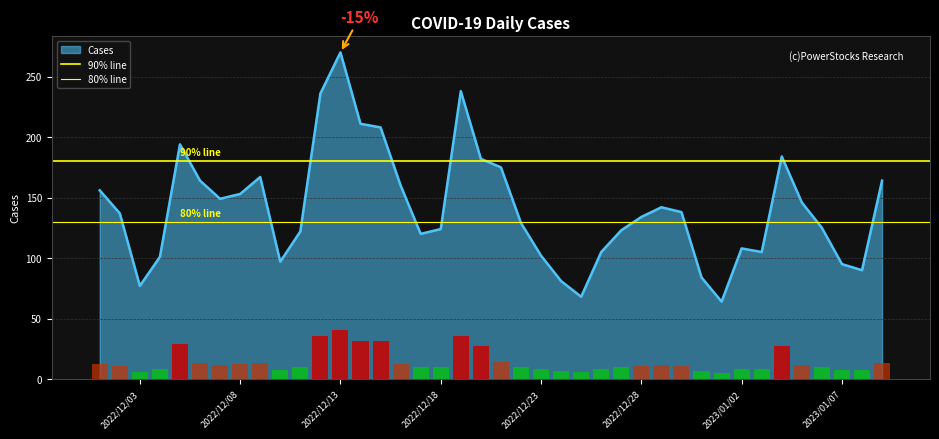

What is the maximum value for Cases?

270